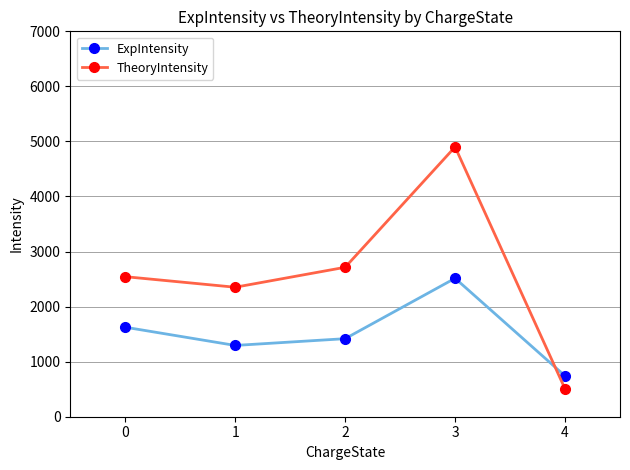

What is the sum of all TheoryIntensity values?

13016.0